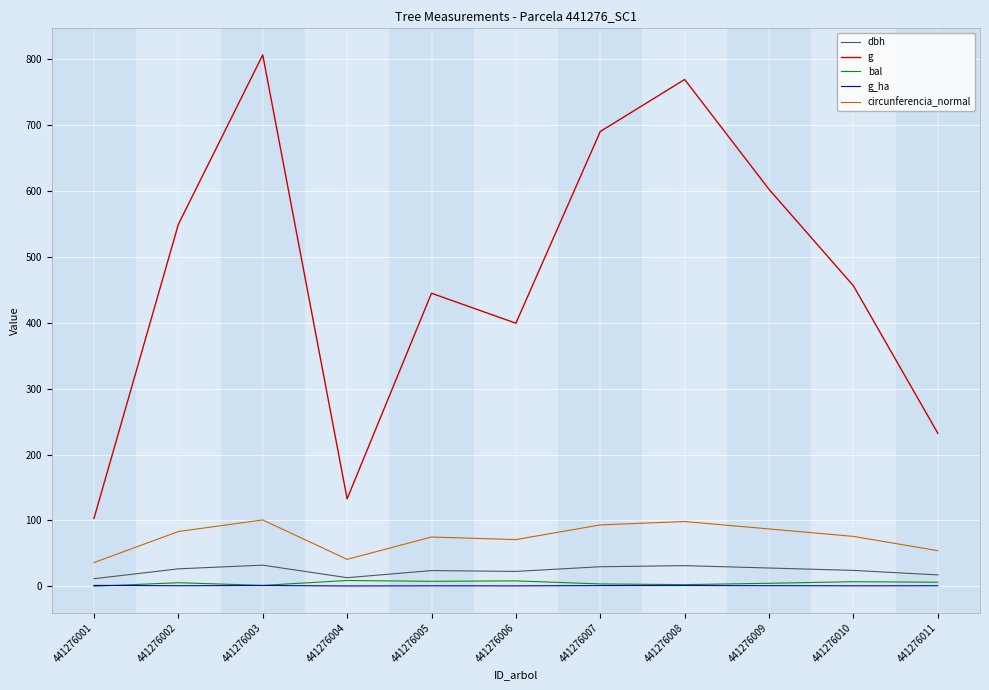

What is the spread (max minus min) of values at 441276006?

398.8